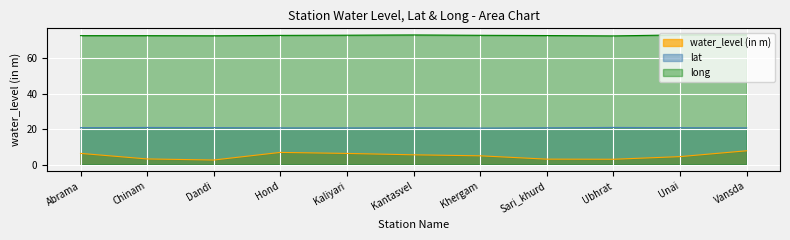

What is the value of the water_level (in m) point at the 11th from the left?

7.8